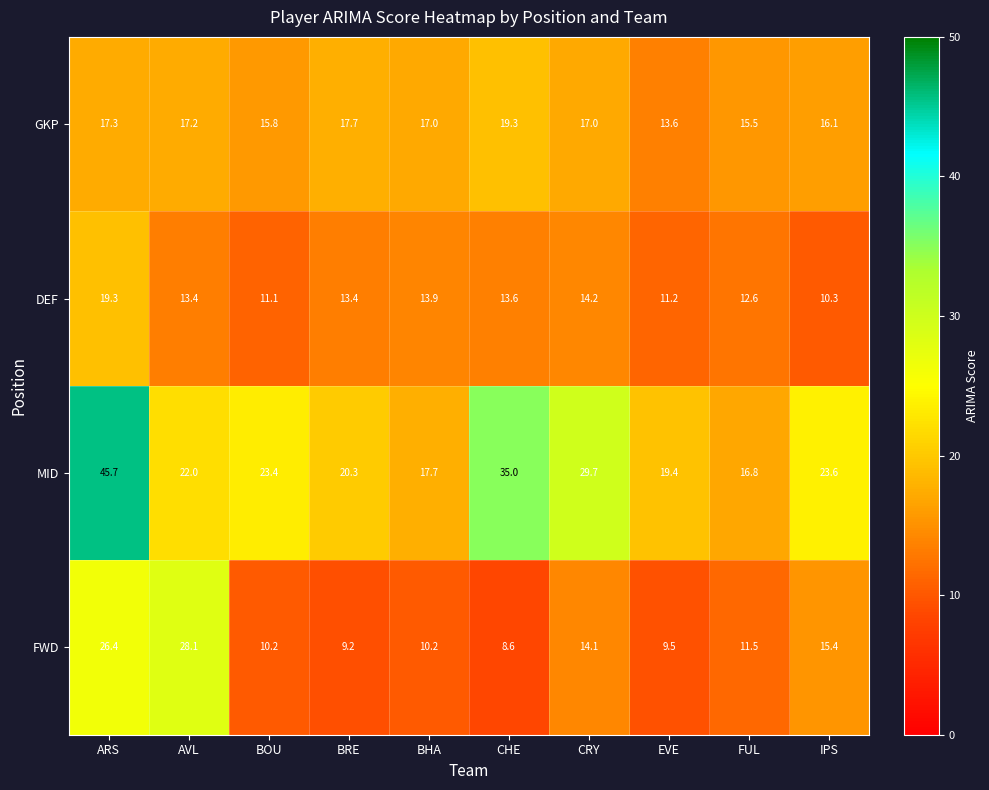

Which series has the widest spread of values?

MID